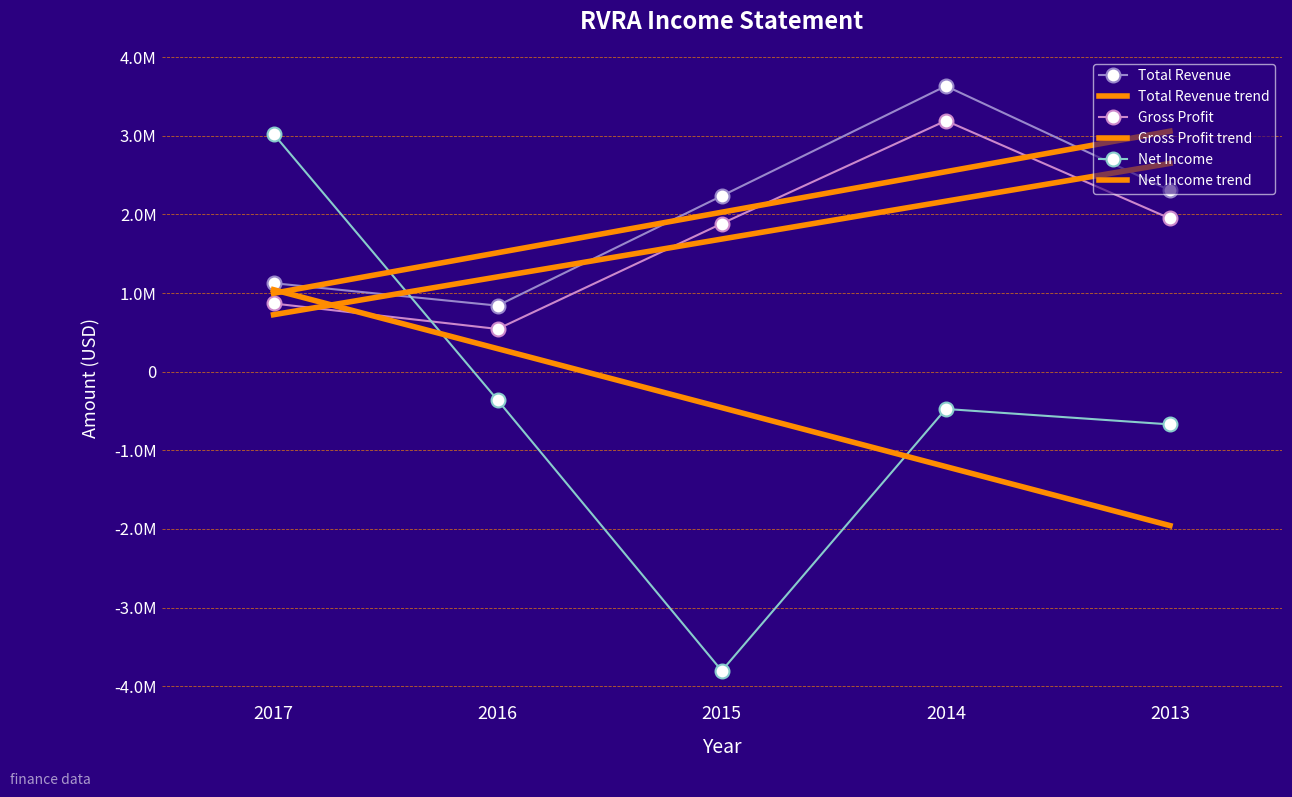

Is the value of Gross Profit trend at 2016 greater than the value of Total Revenue trend at 2013?

No